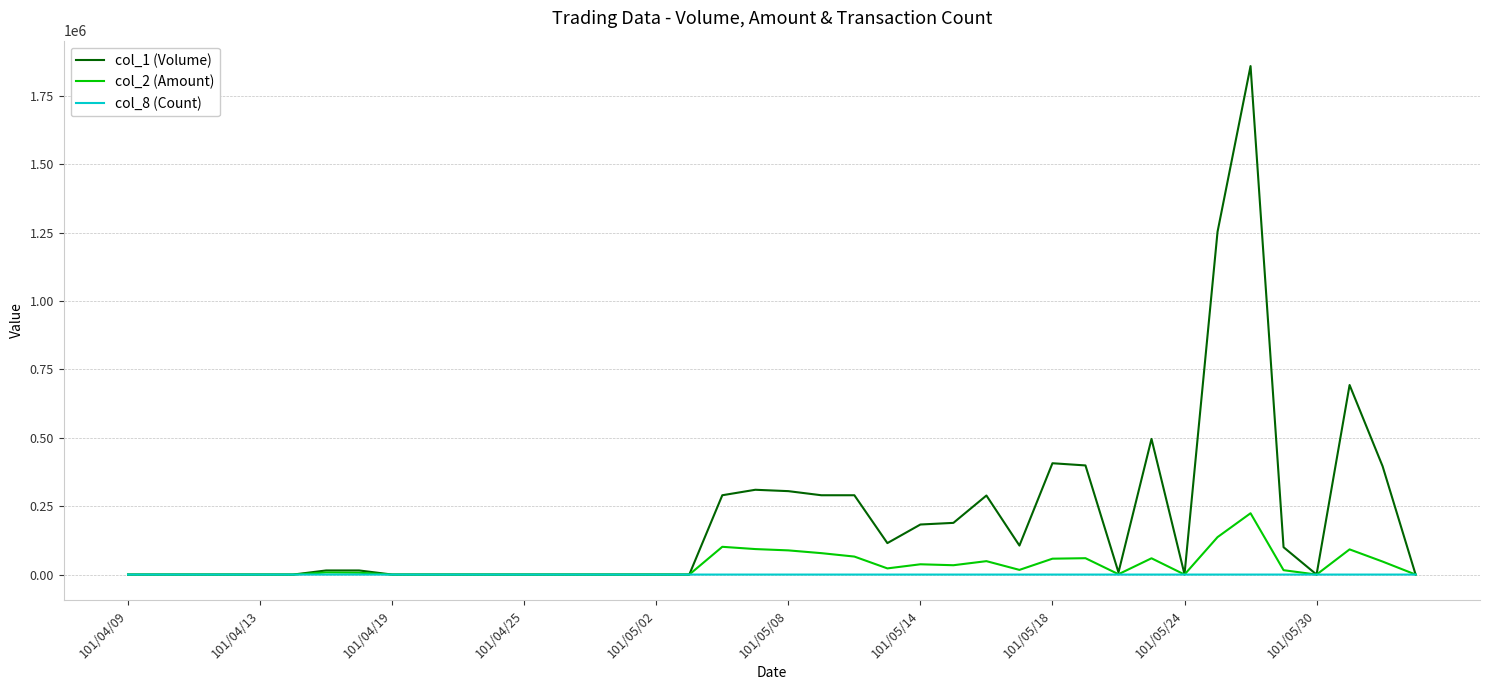

Which series has the widest spread of values?

col_1 (Volume)